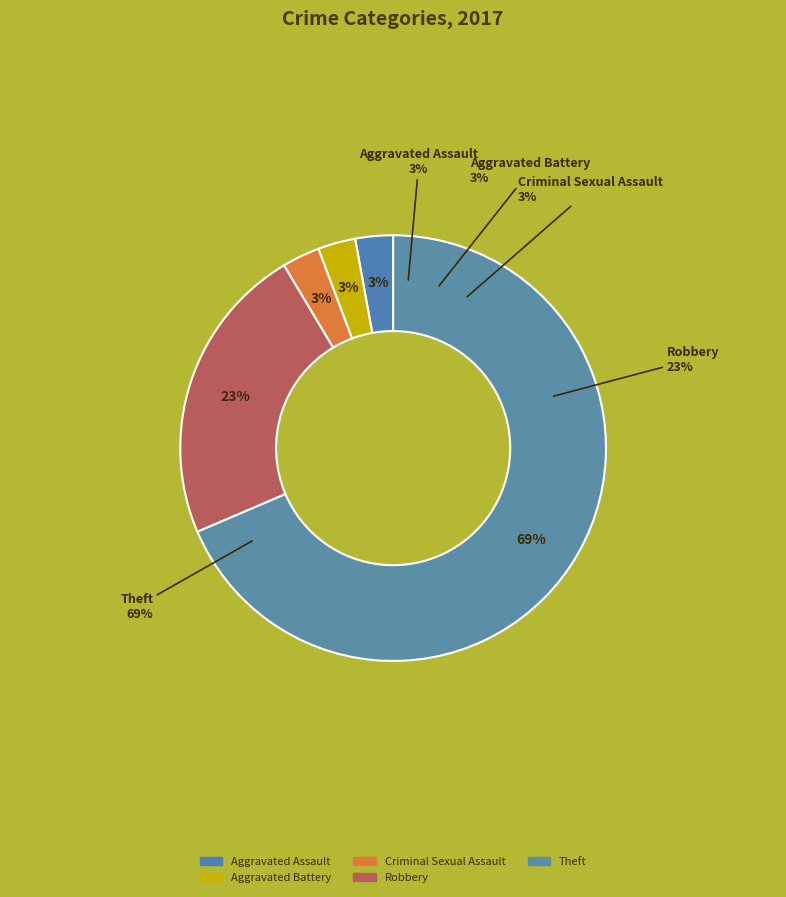

Do Homicide and Aggravated Battery together represent more than half of the pie?

No